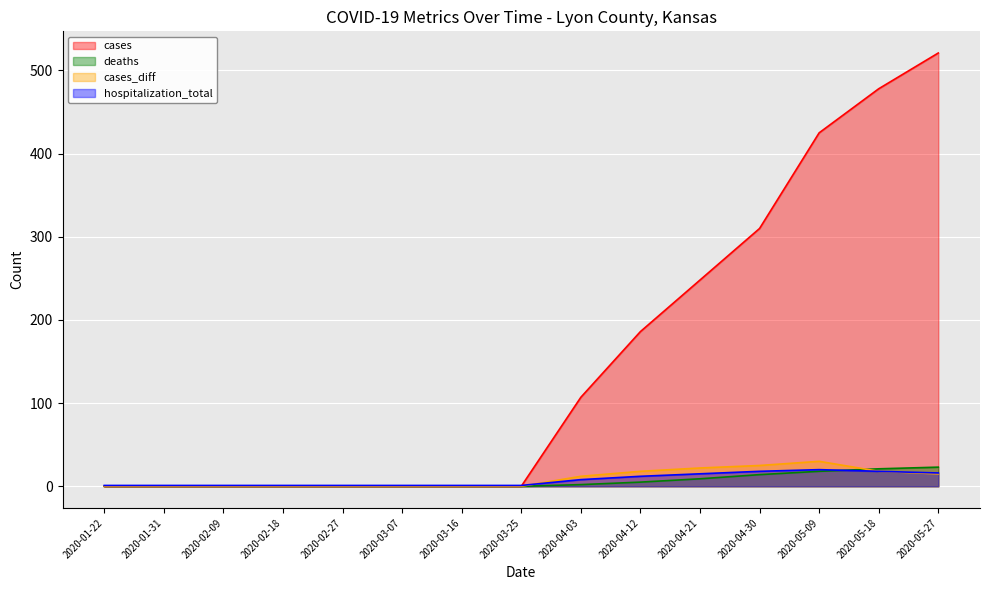

At 2020-01-31, list the series in order from largest to smallest.

hospitalization_total, cases, deaths, cases_diff